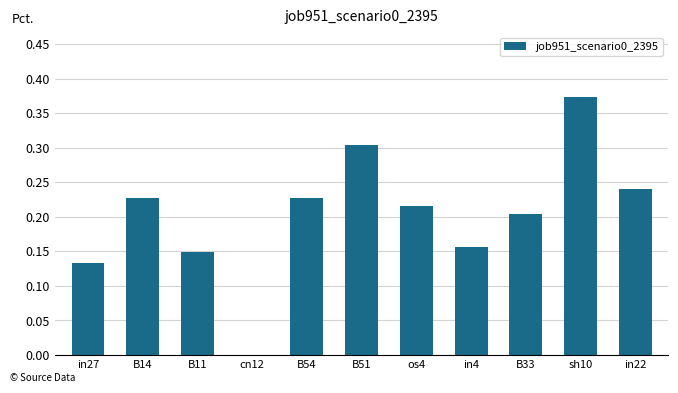

Which label corresponds to the largest value in the chart?

sh10